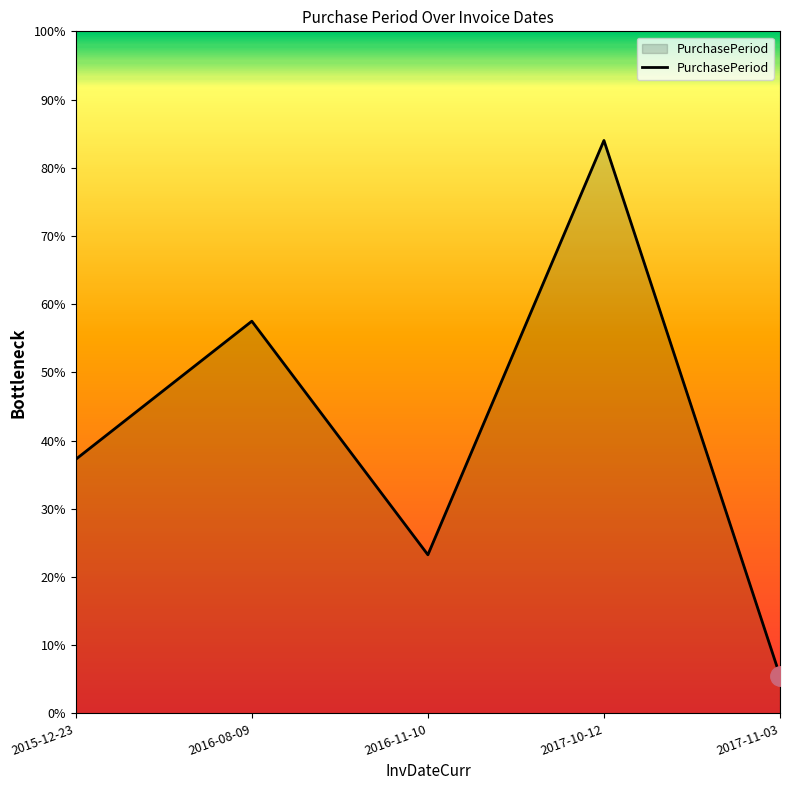

Does the chart display data point markers on the line(s)?

No